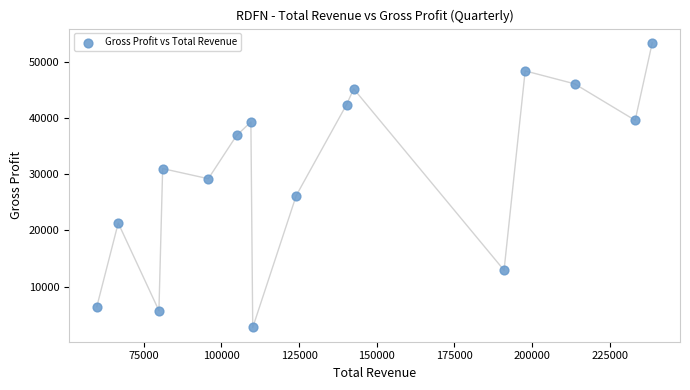

What Y value in the scatter plot is closest to 28050?

29200